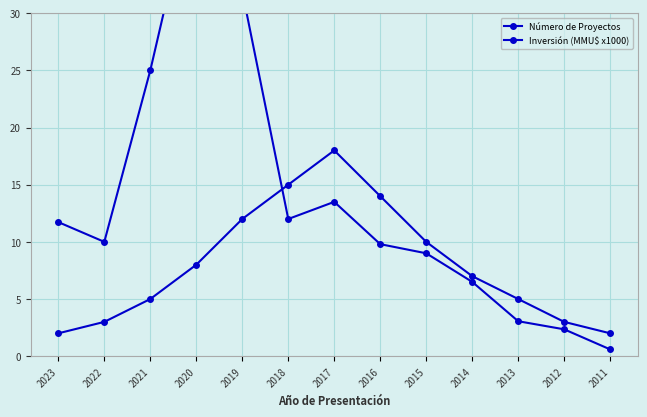

The value of Número de Proyectos at 2022 is 3.0. True or false?

True